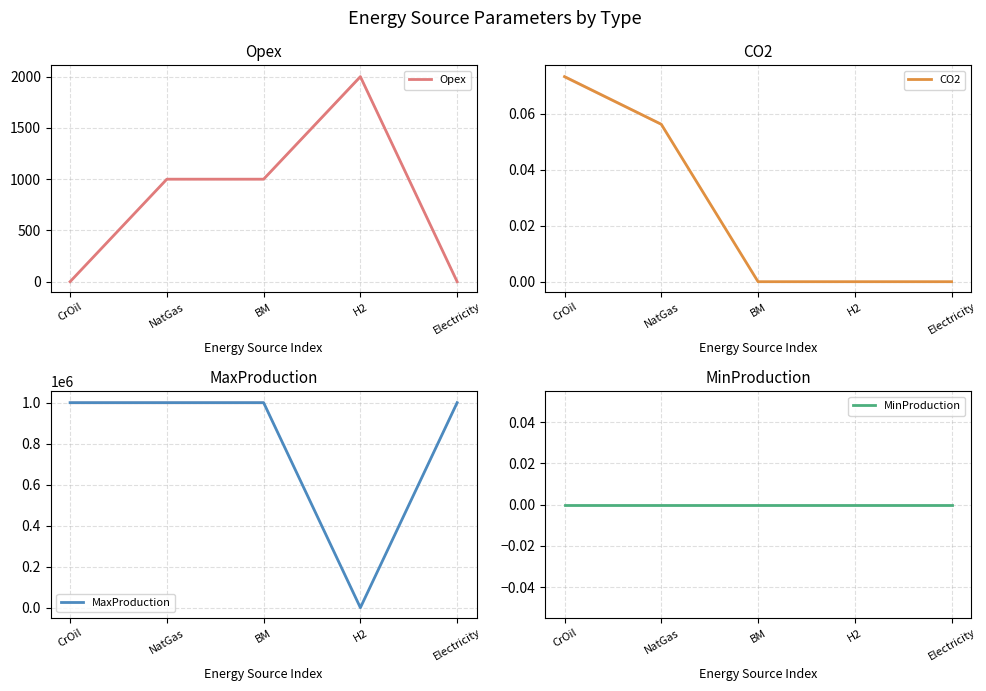

What are all the series names shown in the legend?

Opex, CO2, MaxProduction, MinProduction